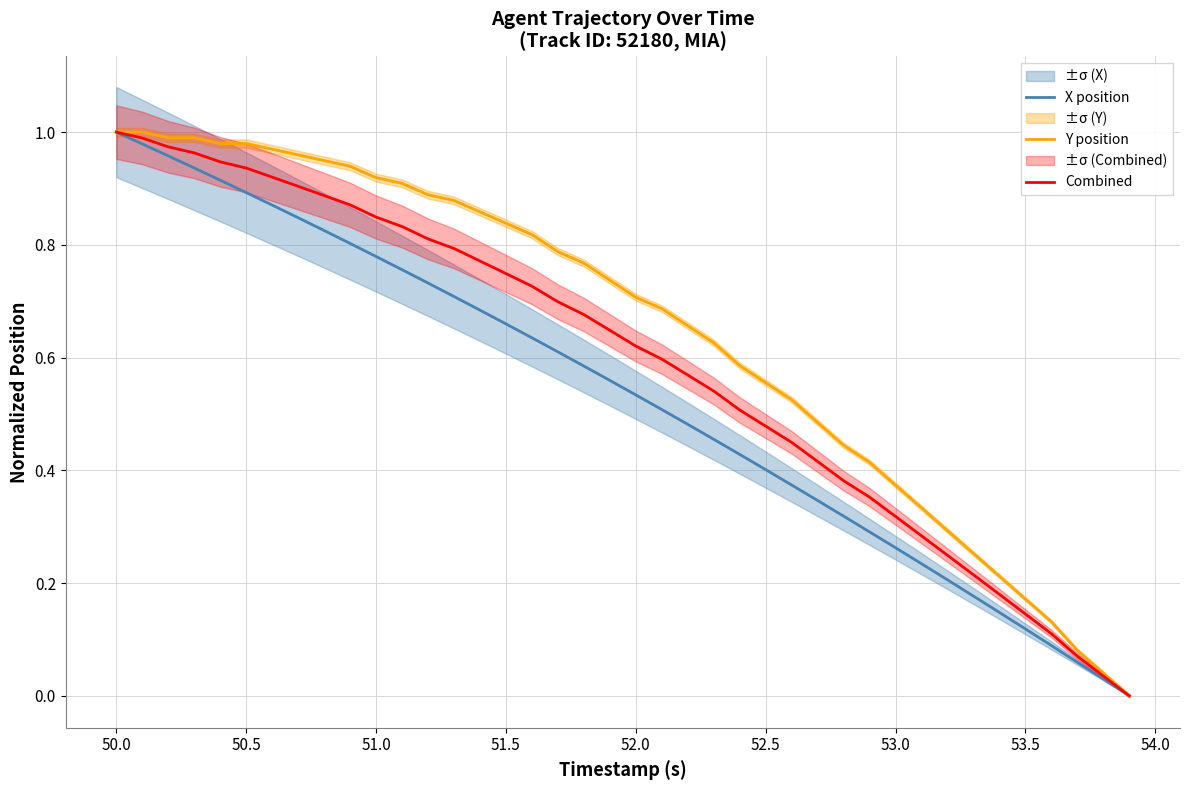

True or false: Y position has a value of 0.3 at 51.5.

False